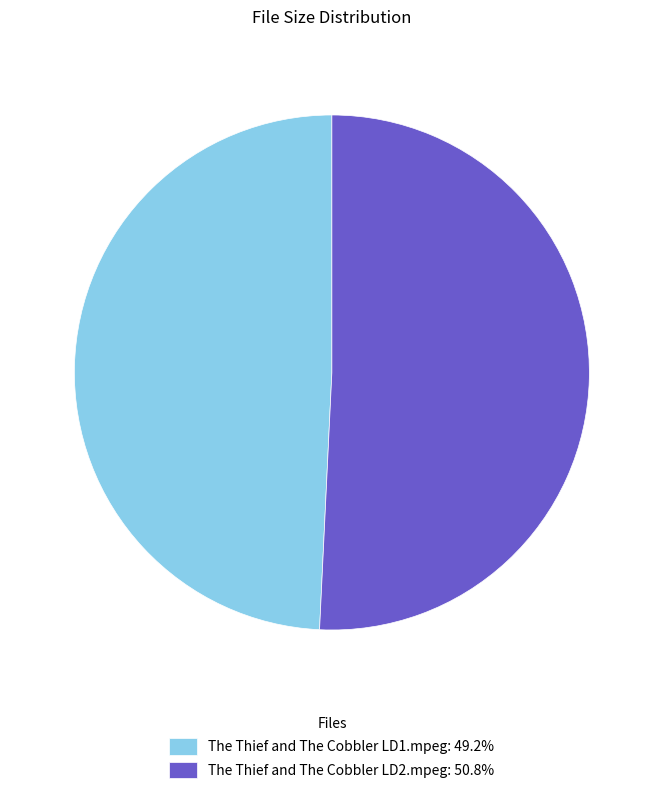

Which slice is the smallest?

The Thief and The Cobbler LD1.mpeg